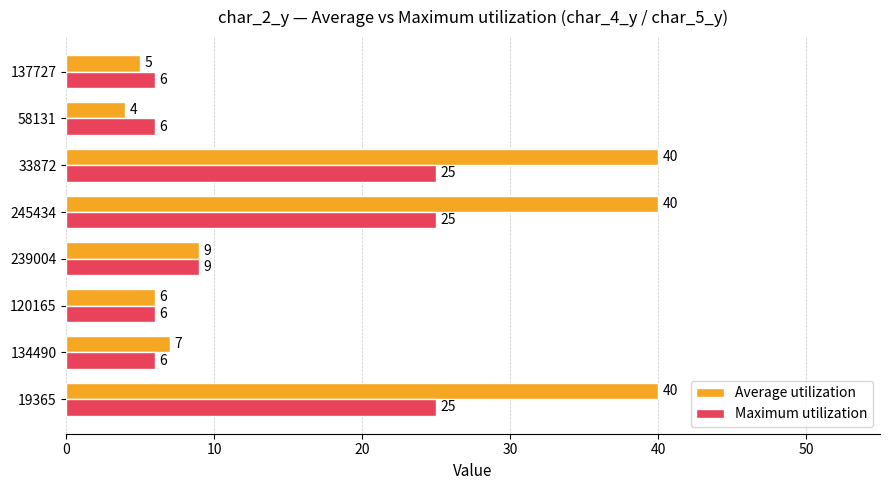

What is the total value across all series at 134490?

13